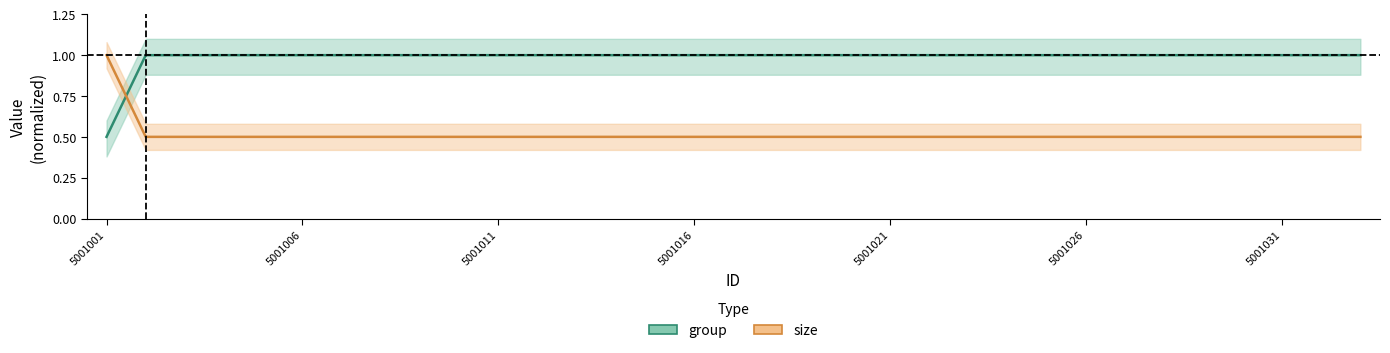

True or false: size has a value of 0.5 at 8.

True